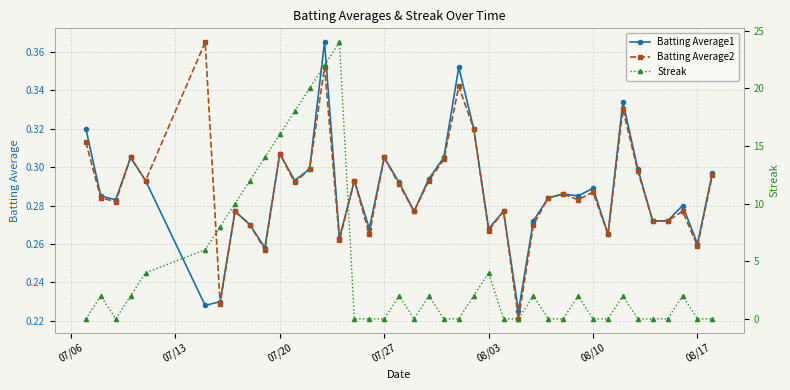

True or false: Streak has more than 1 points higher than both neighbors.

True